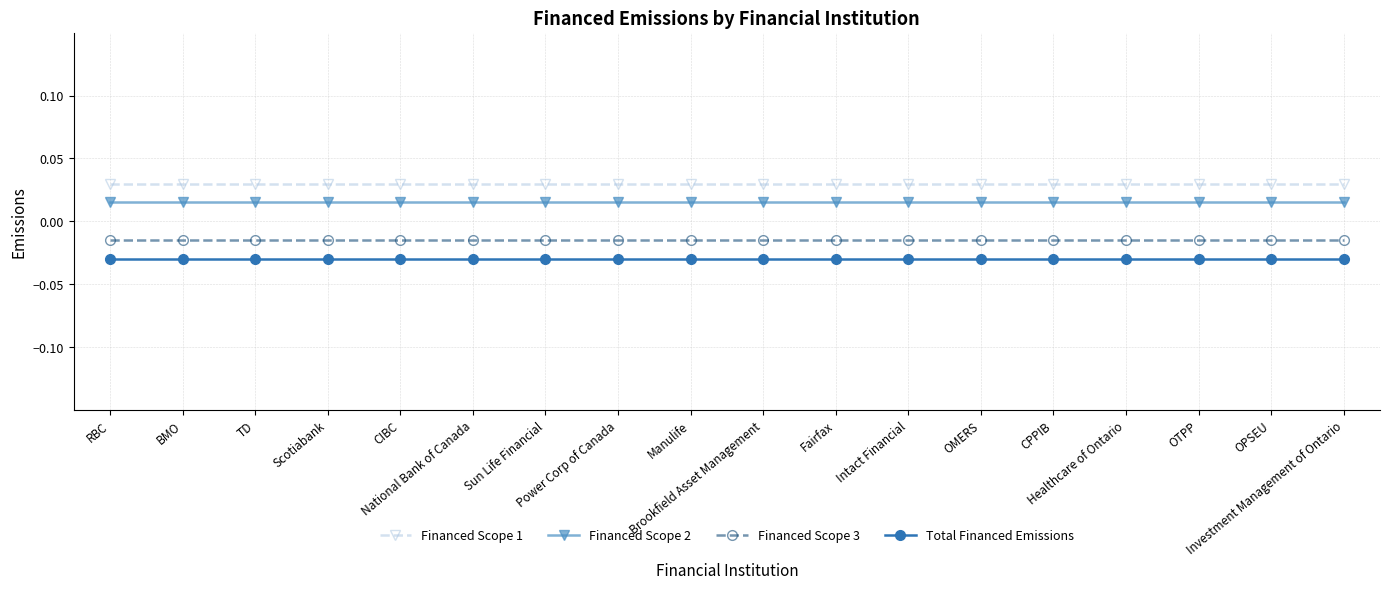

Which series has the largest total across all categories?

Financed Scope 1